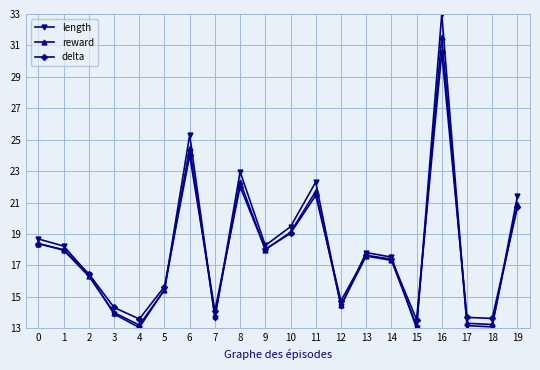

Which series has the largest total across all categories?

length